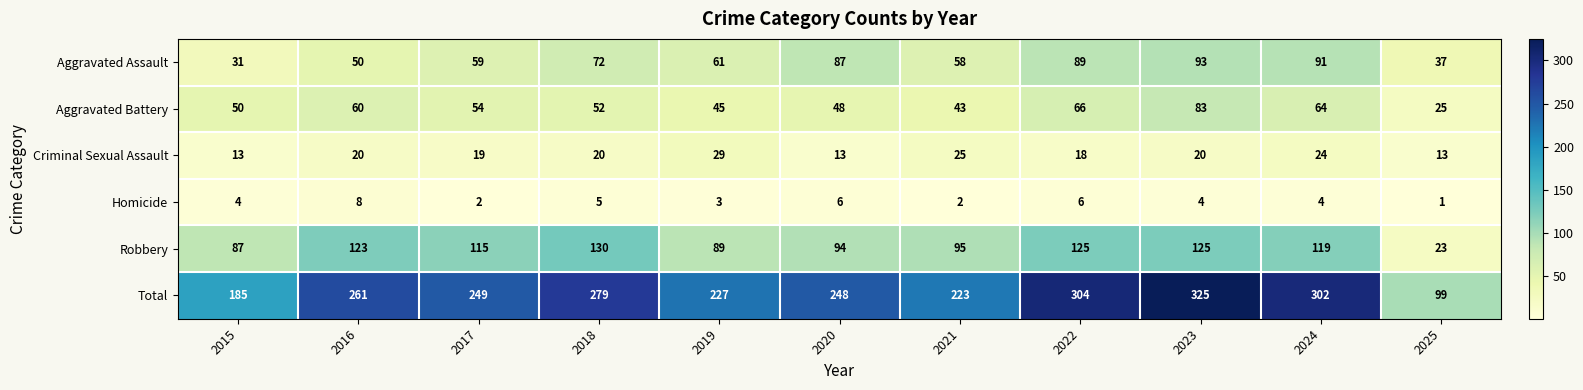

Which series has the largest total across all categories?

Total